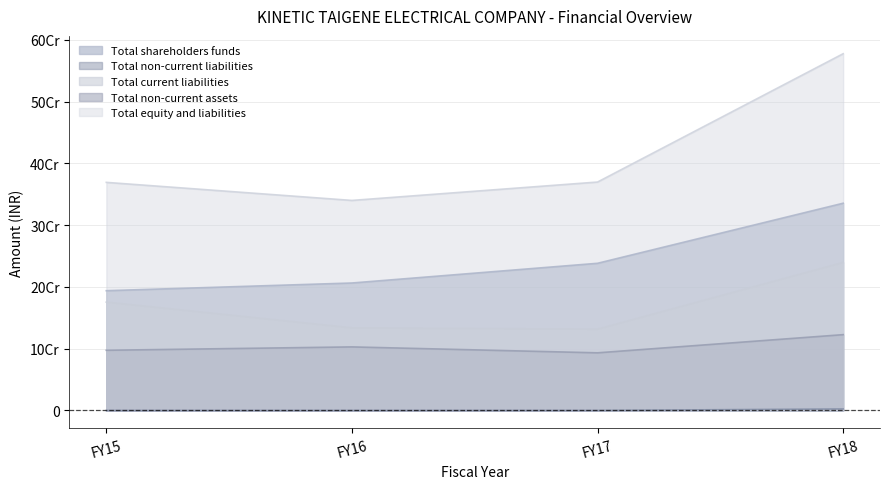

How many data points does each series have?

4